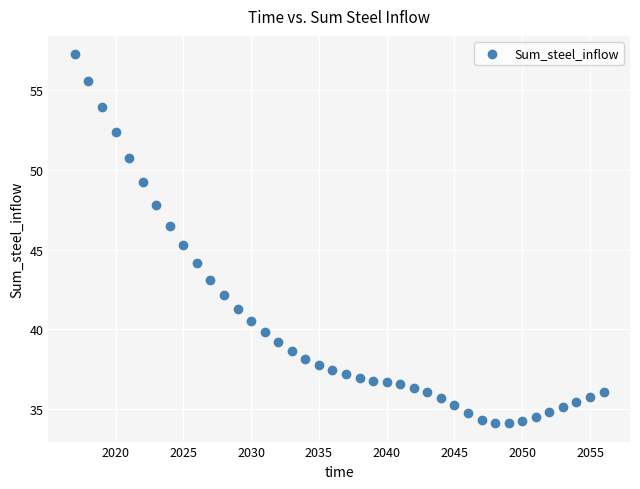

What Y value in the scatter plot is closest to 45?

45.3